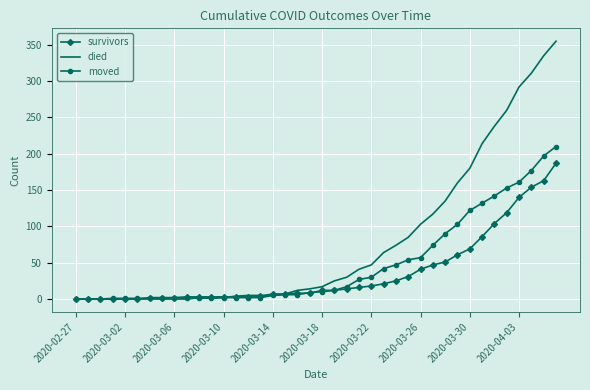

What is the maximum value shown in the chart?

355